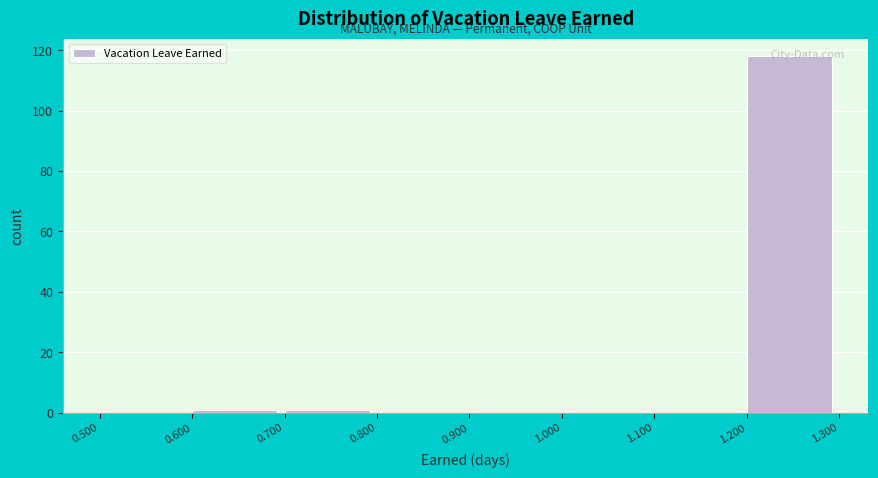

Reading left to right, transcribe this chart: for each bar, give the range it covers on the x-axis and its height. The values are not printed on the chart, so give them approximately, as read against the axis.

0.500 to 0.600: 0
0.600 to 0.700: under 2
0.700 to 0.800: under 2
0.800 to 0.900: 0
0.900 to 1.000: 0
1.000 to 1.100: 0
1.100 to 1.200: 0
1.200 to 1.300: 118